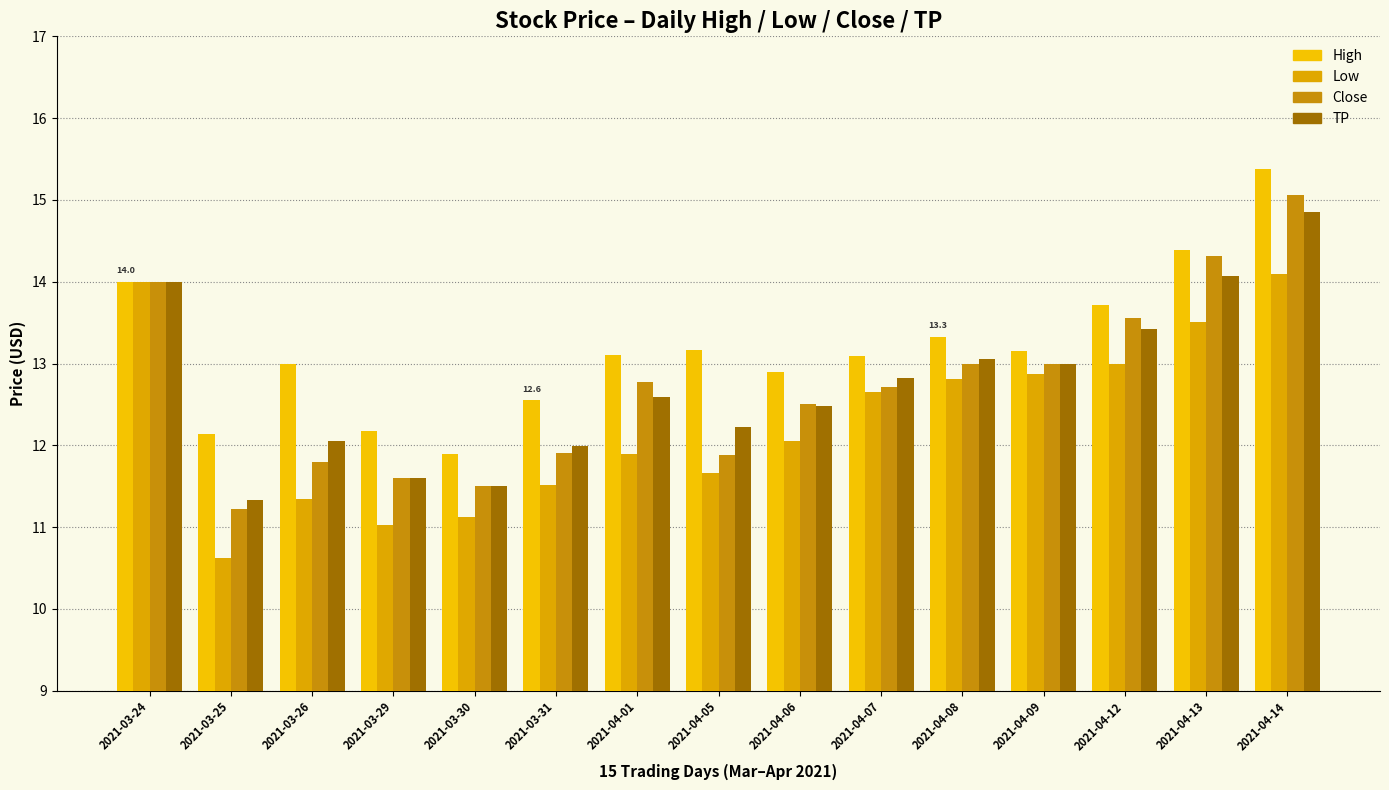

What is the label of the 13th bar from the left?

2021-04-12